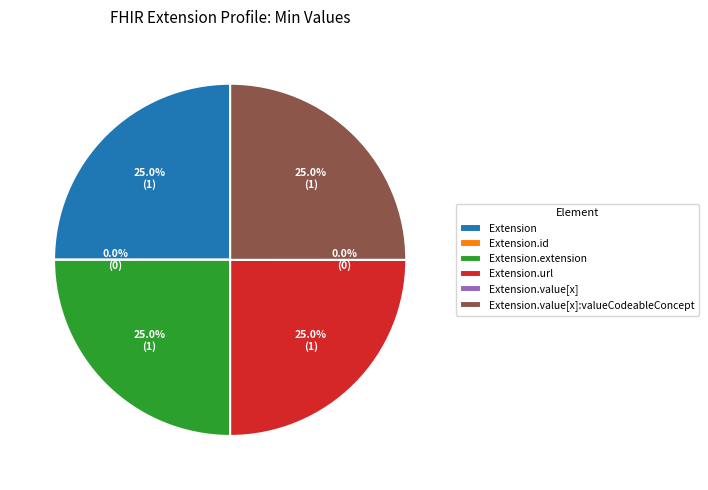

To the nearest percent, what is the difference between the largest and smallest slice percentages?

25%